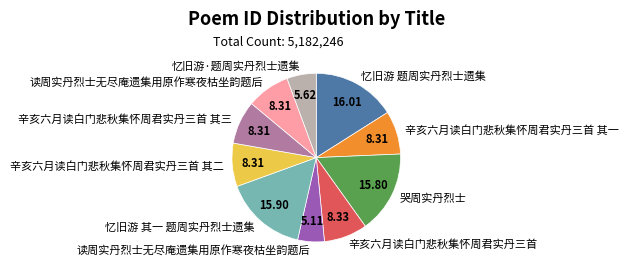

Does any single category account for the majority?

No